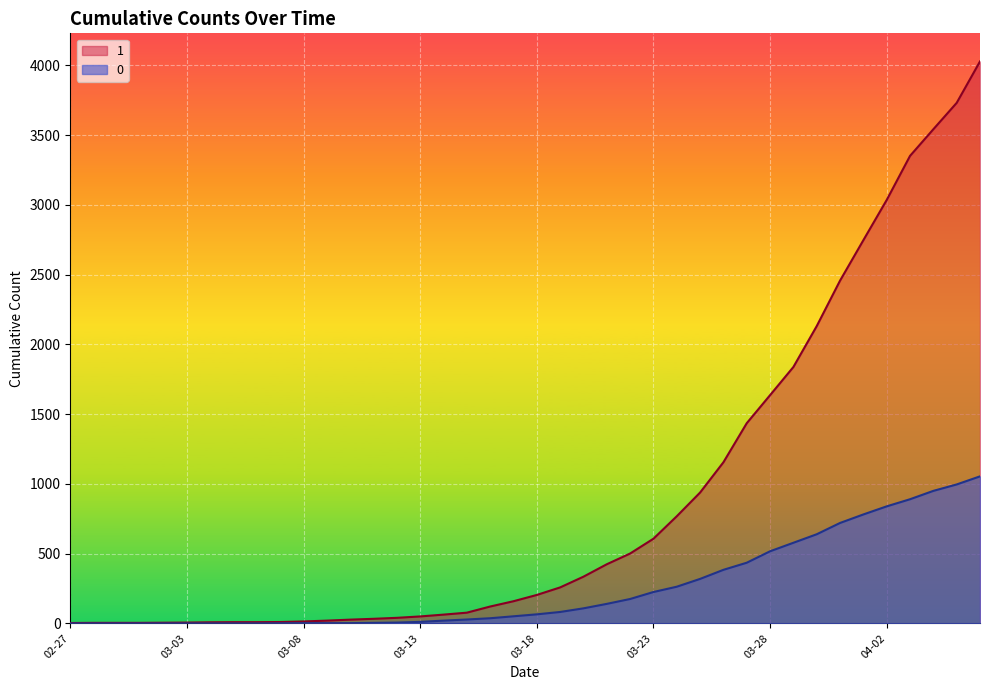

What is the sum of the 1 values at 2020-03-05 and 2020-03-20?

344